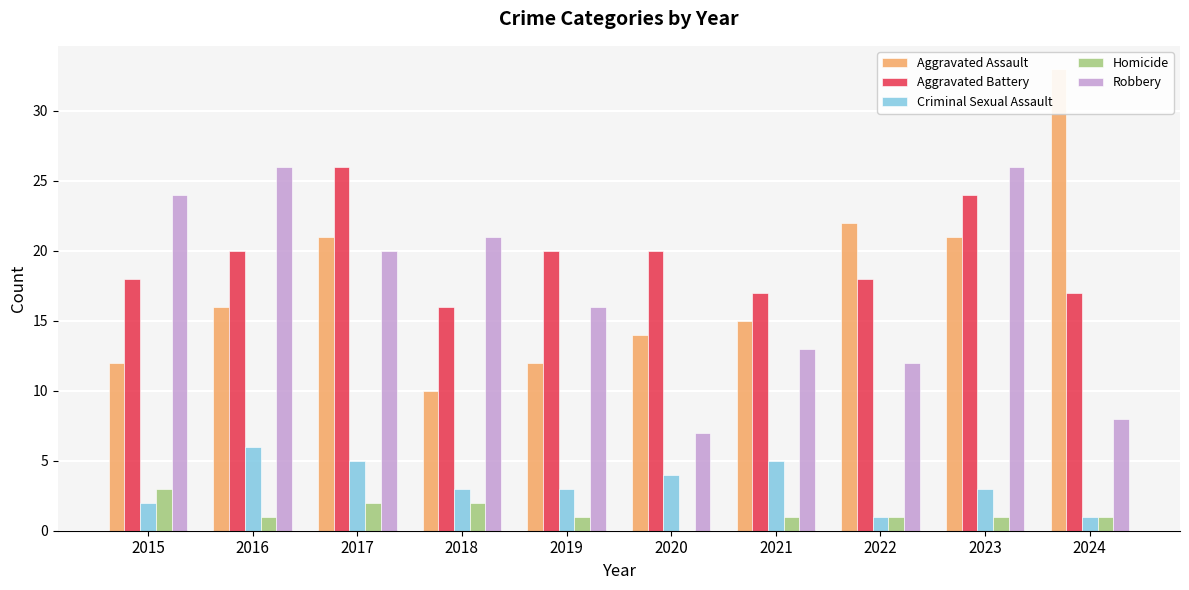

Are the bars grouped side by side (vs. stacked)?

Yes